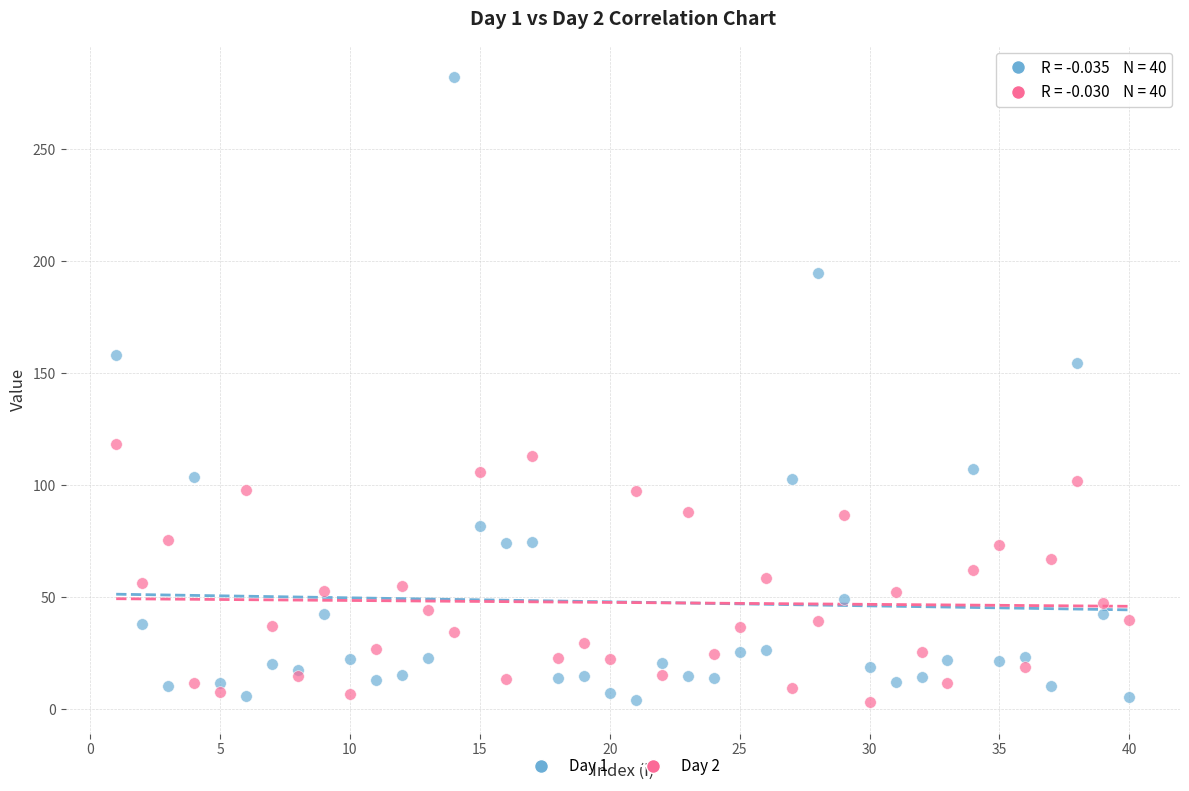

Which series has the widest spread of Y values?

Day 1